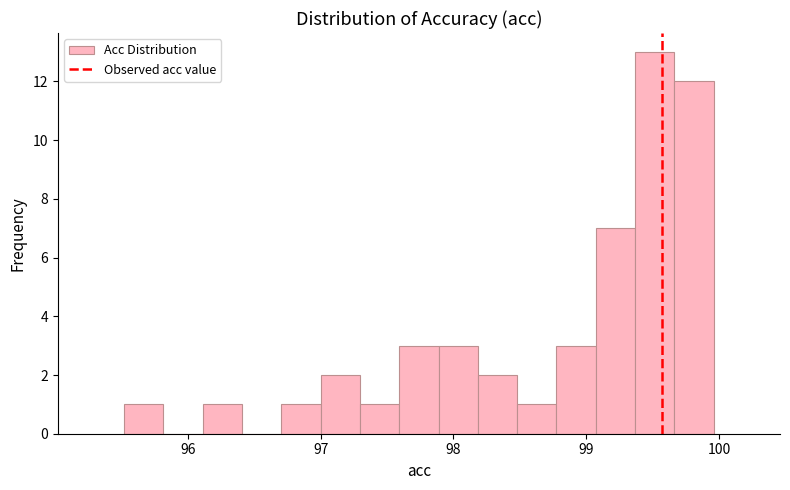

Read against the x-axis, roughly where is the centre of the tallest bar?

99.5